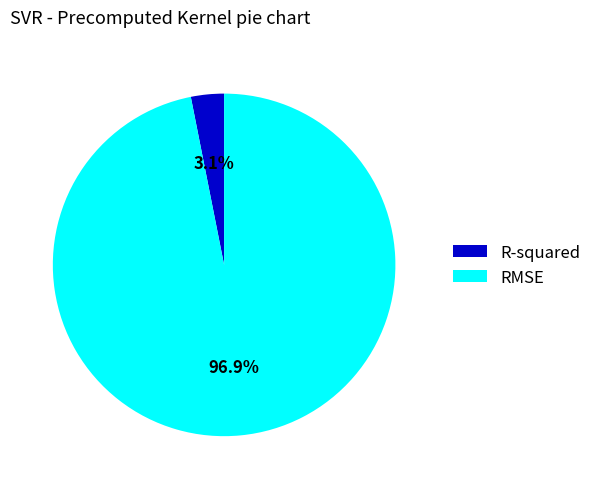

To the nearest percent, what is the difference between the R-squared and RMSE slice percentages?

94%